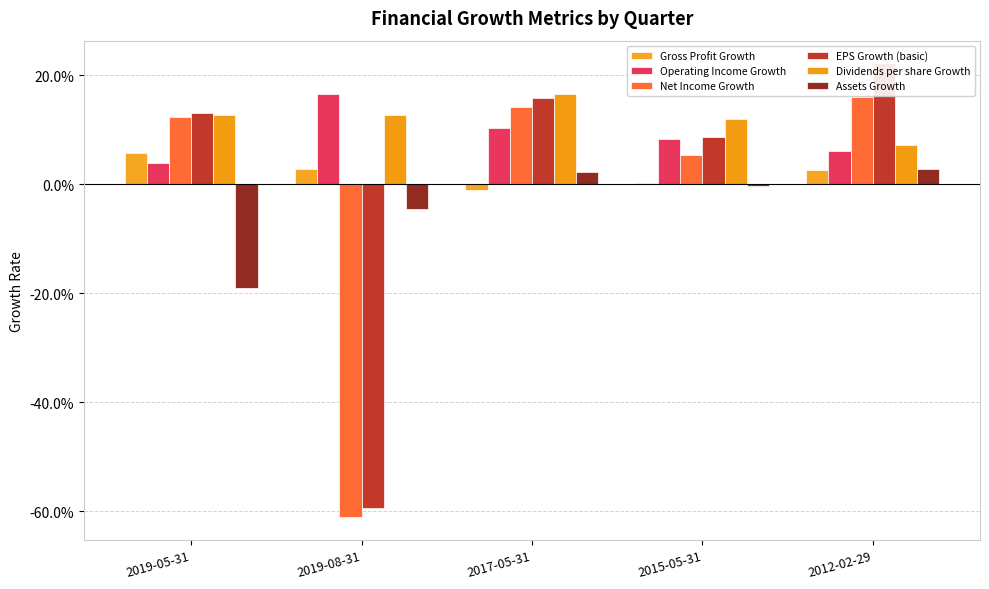

What is the total value across all series at 2019-08-31?

-0.9